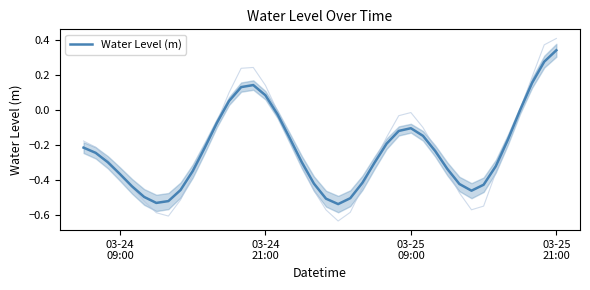

How many interior local valleys (lower than both neighbors) does the data have?

3